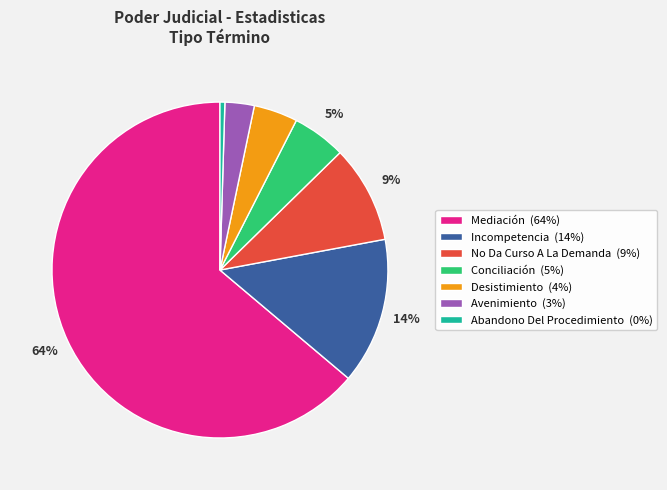

To the nearest percent, what is the difference between the Desistimiento and Conciliación slice percentages?

1%